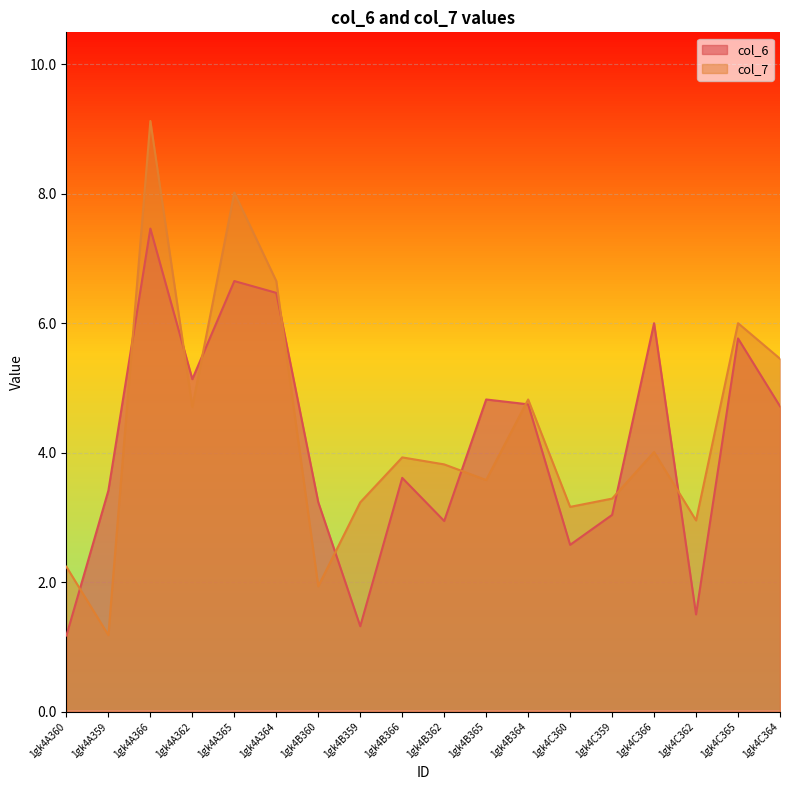

How many interior local peaks does the col_7 series have?

6